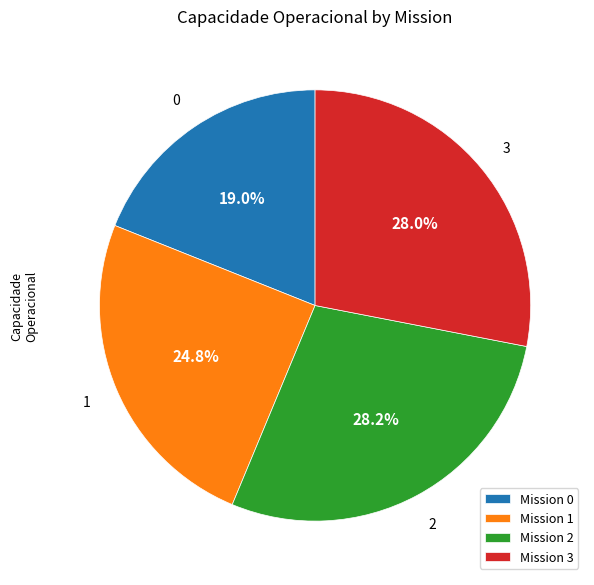

What is the total percentage of Mission 3 and Mission 1?

52.8%